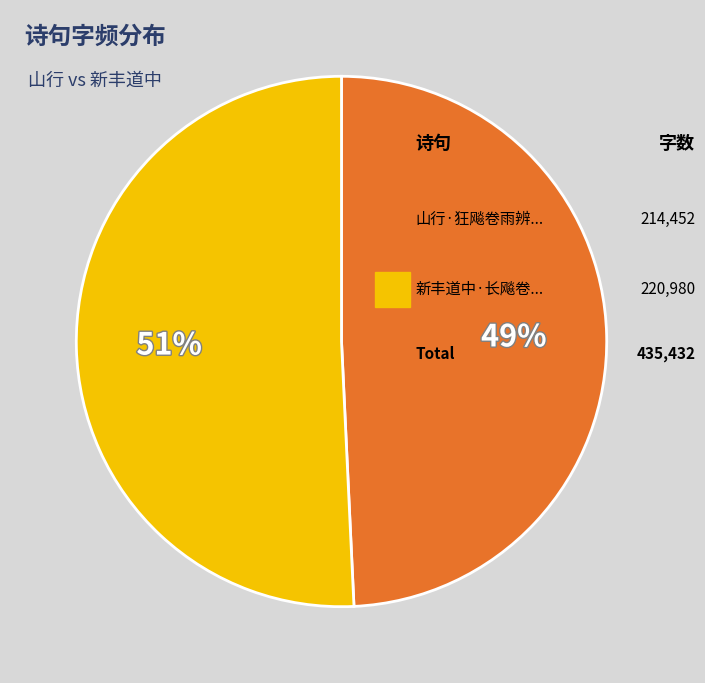

Does any single category account for the majority?

Yes